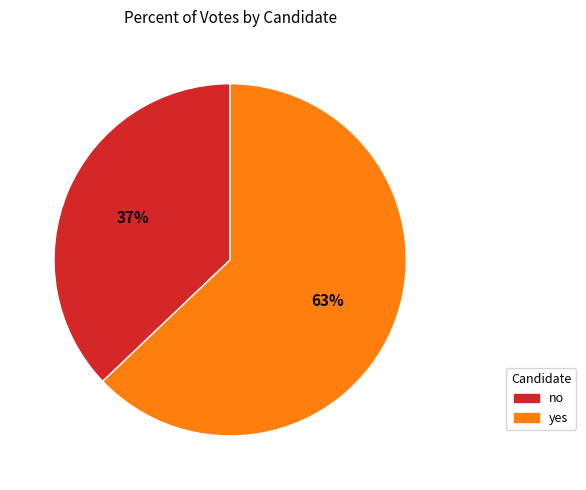

To the nearest percent, what is the difference between the largest and smallest slice percentages?

26%